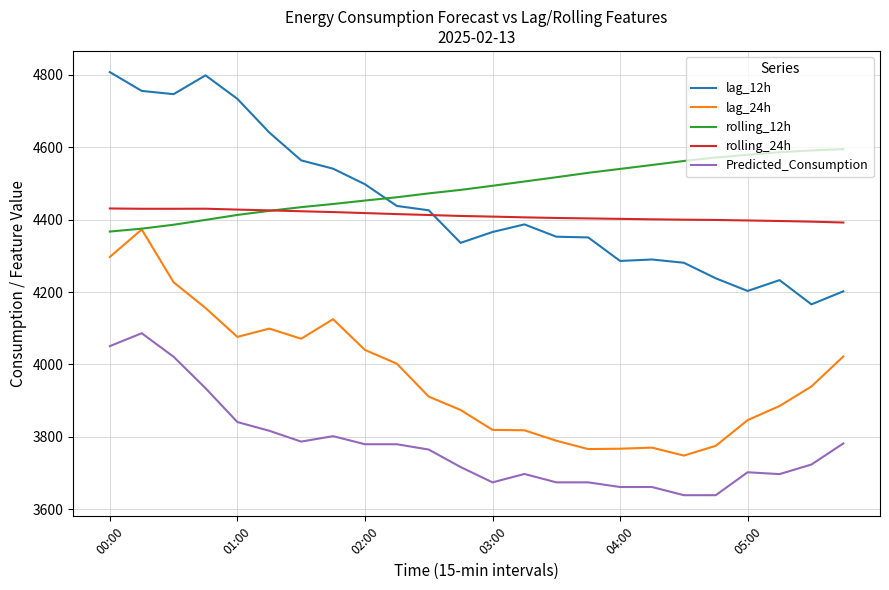

What is the highest value of the rolling_24h series?

4431.0